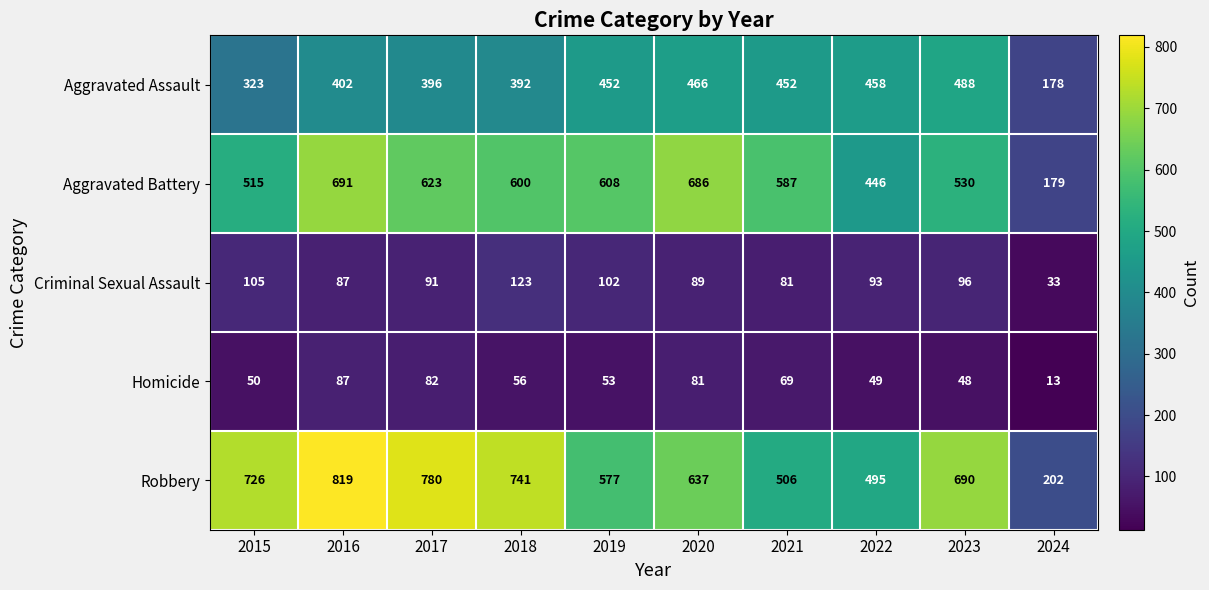

What value does the Robbery series have at 2023?

690